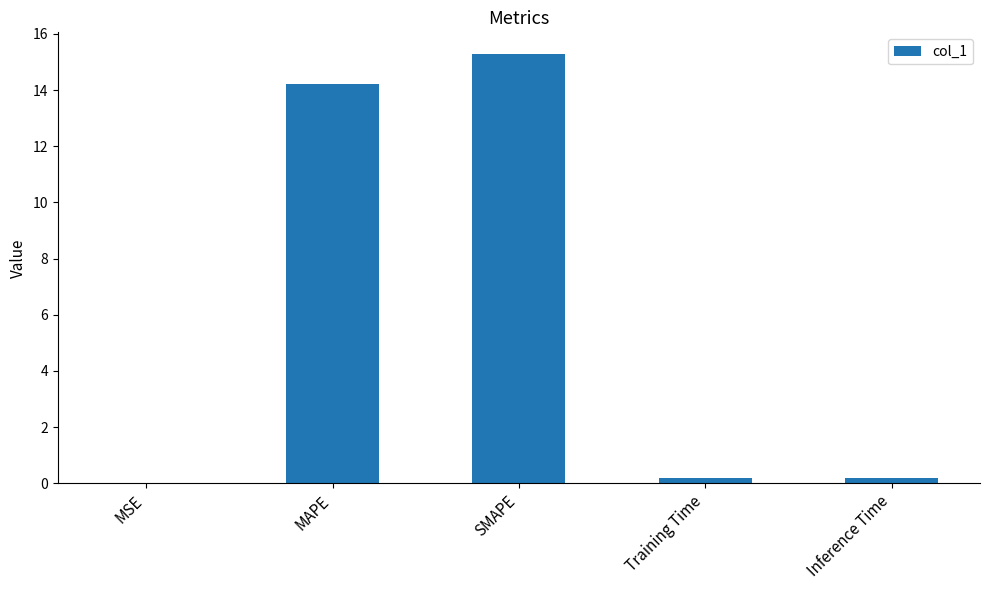

Between MAPE and SMAPE, which is larger?

SMAPE